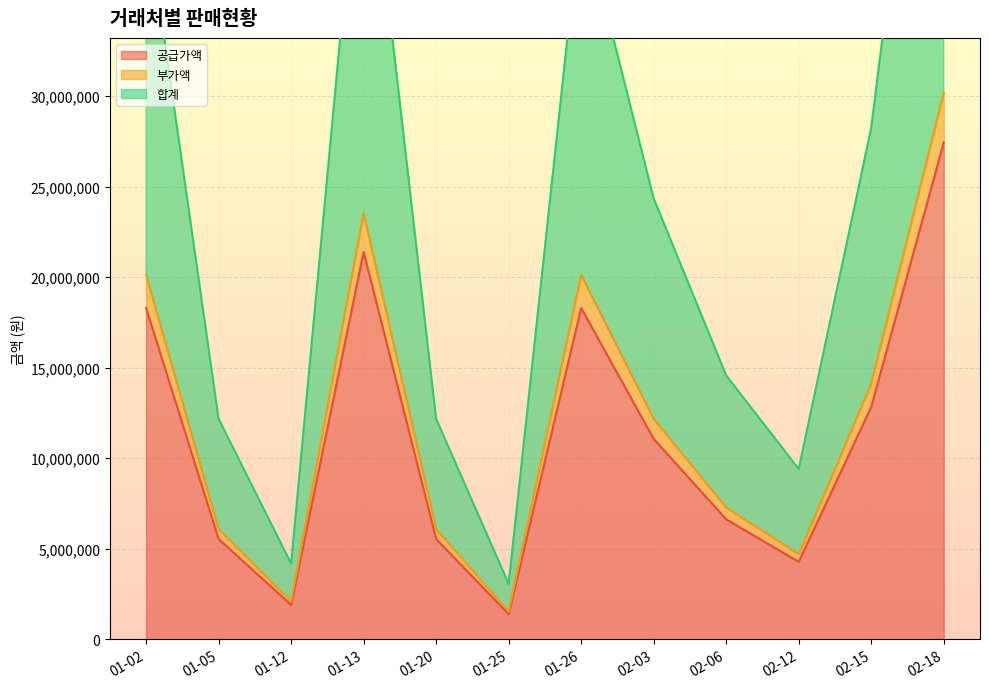

What is the label of the 2nd point from the right?

02-15